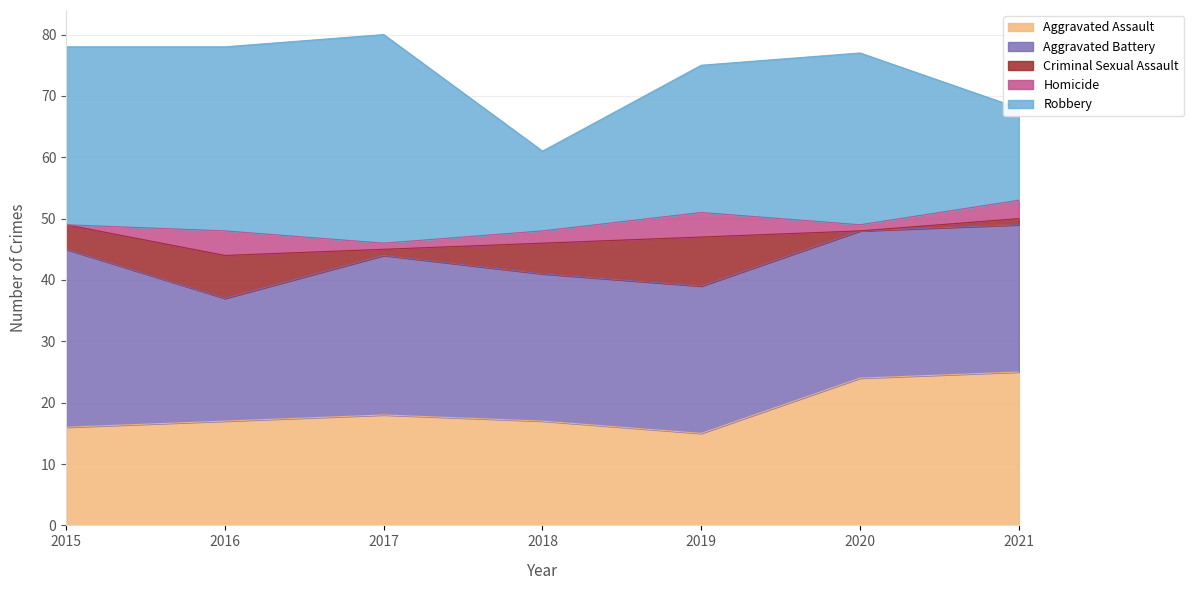

True or false: Homicide and Aggravated Battery intersect in this chart.

False